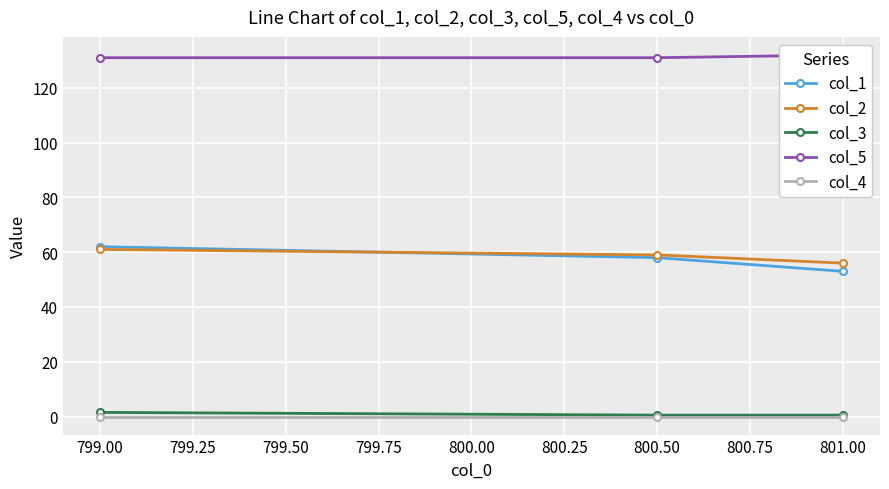

Is the value of col_4 at 799.00 greater than the value of col_1 at 799.00?

No